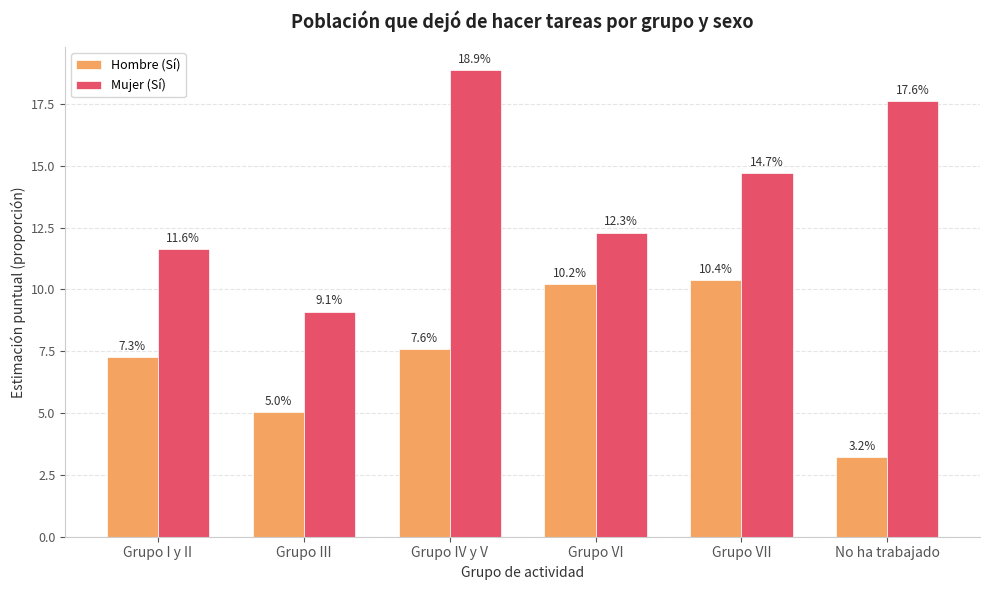

What is the label of the 6th bar from the left?

No ha trabajado